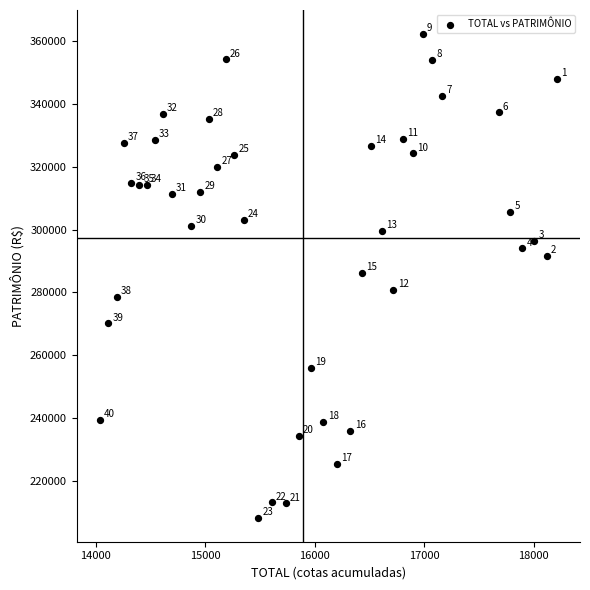

What is the range of X values (max minus min)?

4180.0